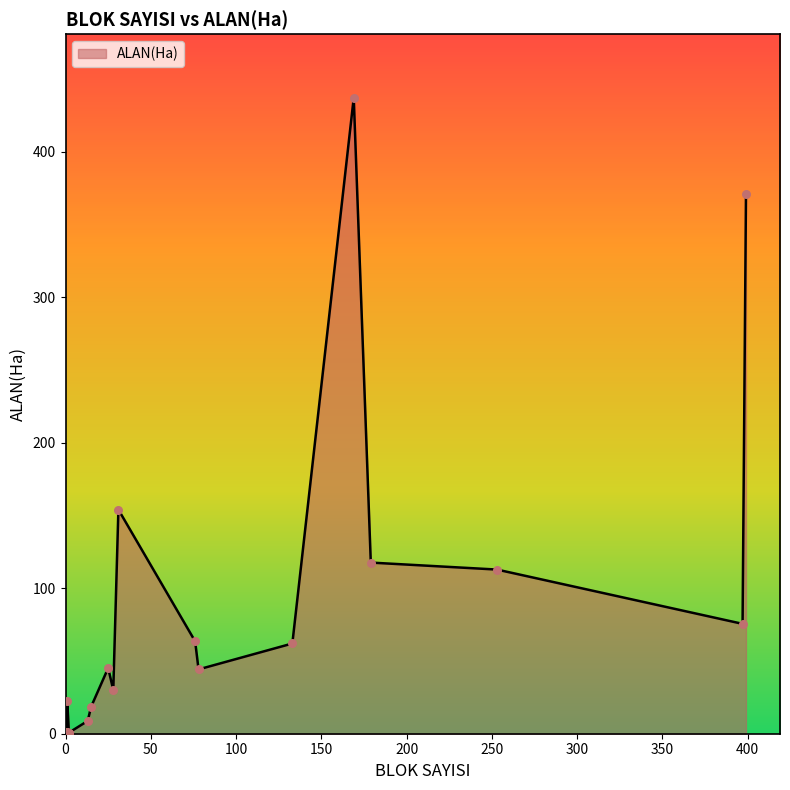

Between 1 and 1, which is larger?

1